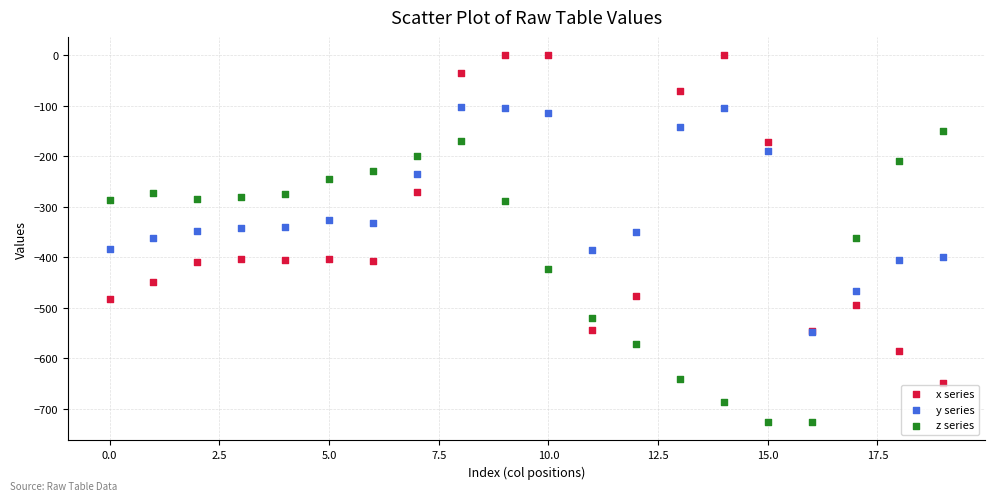

Which series reaches the maximum Y coordinate?

x series